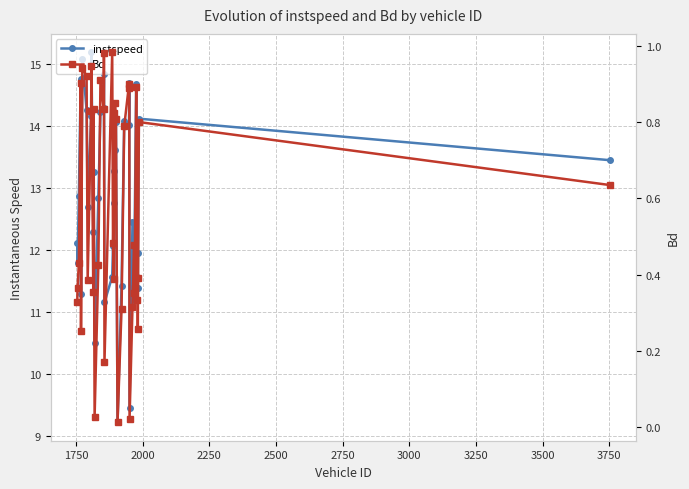

List the series in order of their overall mean, highest first.

instspeed, Bd